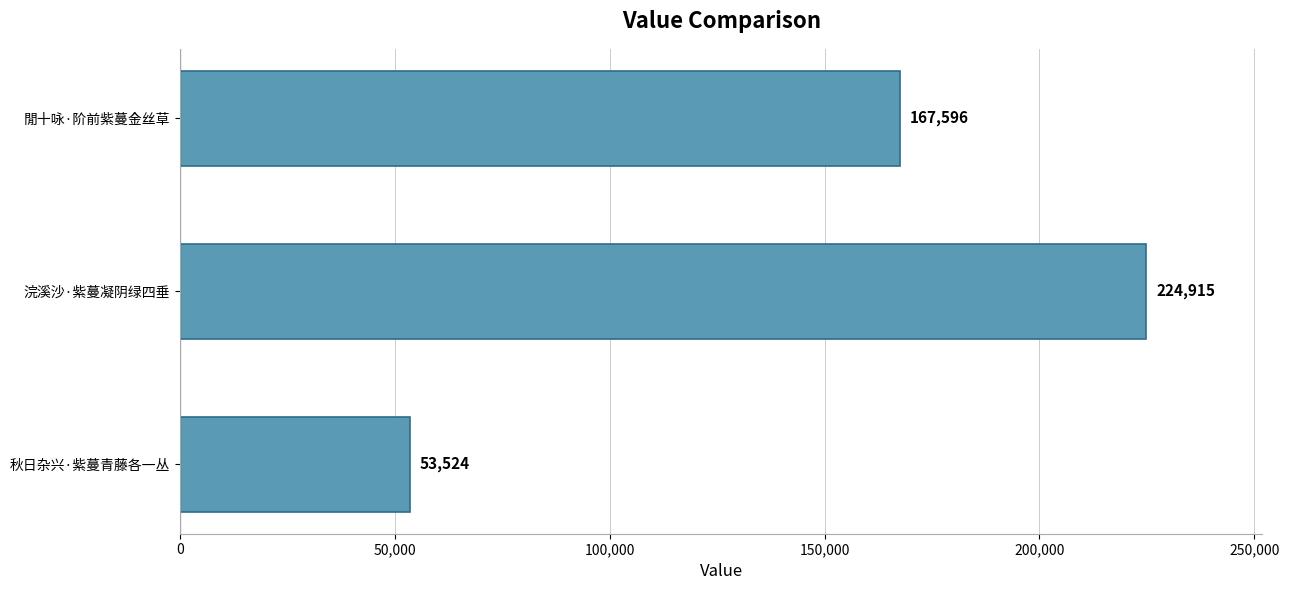

List the labels in order of value, largest first.

浣溪沙·紫蔓凝阴绿四垂, 閒十咏·阶前紫蔓金丝草, 秋日杂兴·紫蔓青藤各一丛